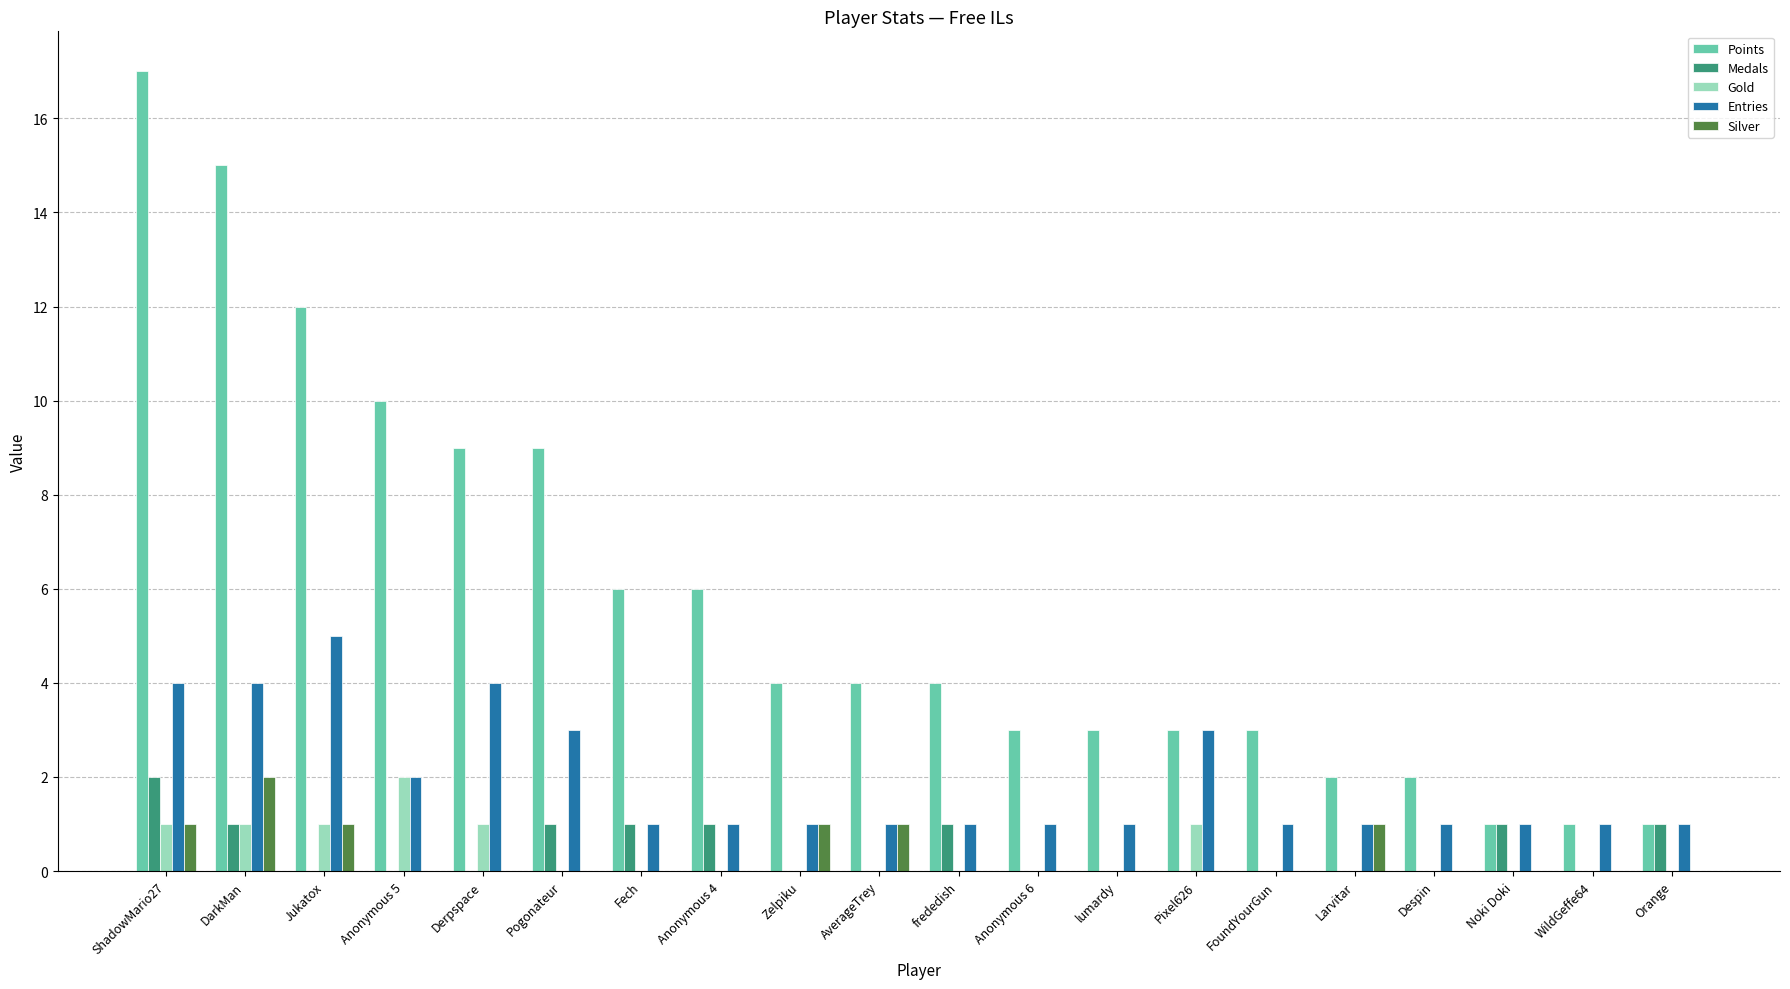

What is the sum of all Entries values?

38